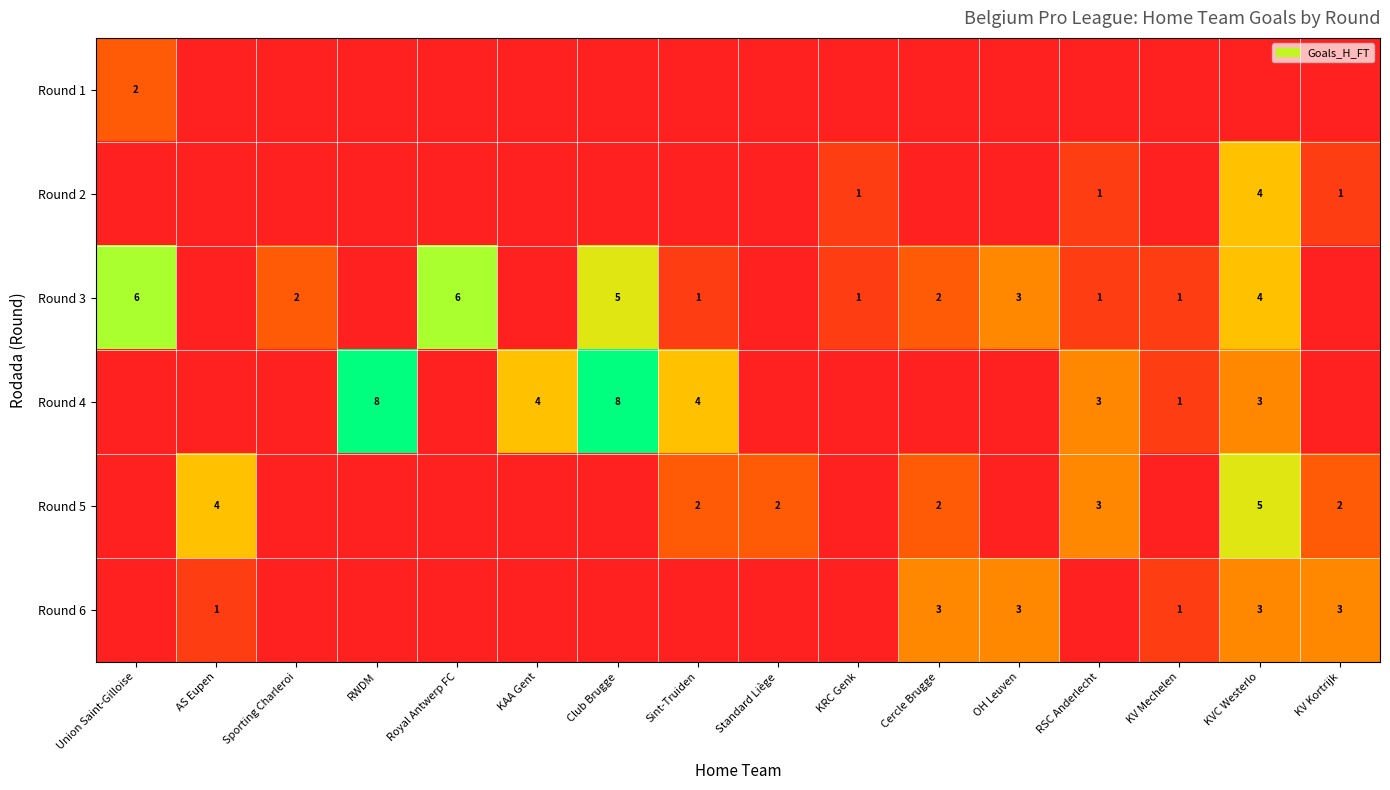

Where is Round 4 nearest to the value 4?

KAA Gent